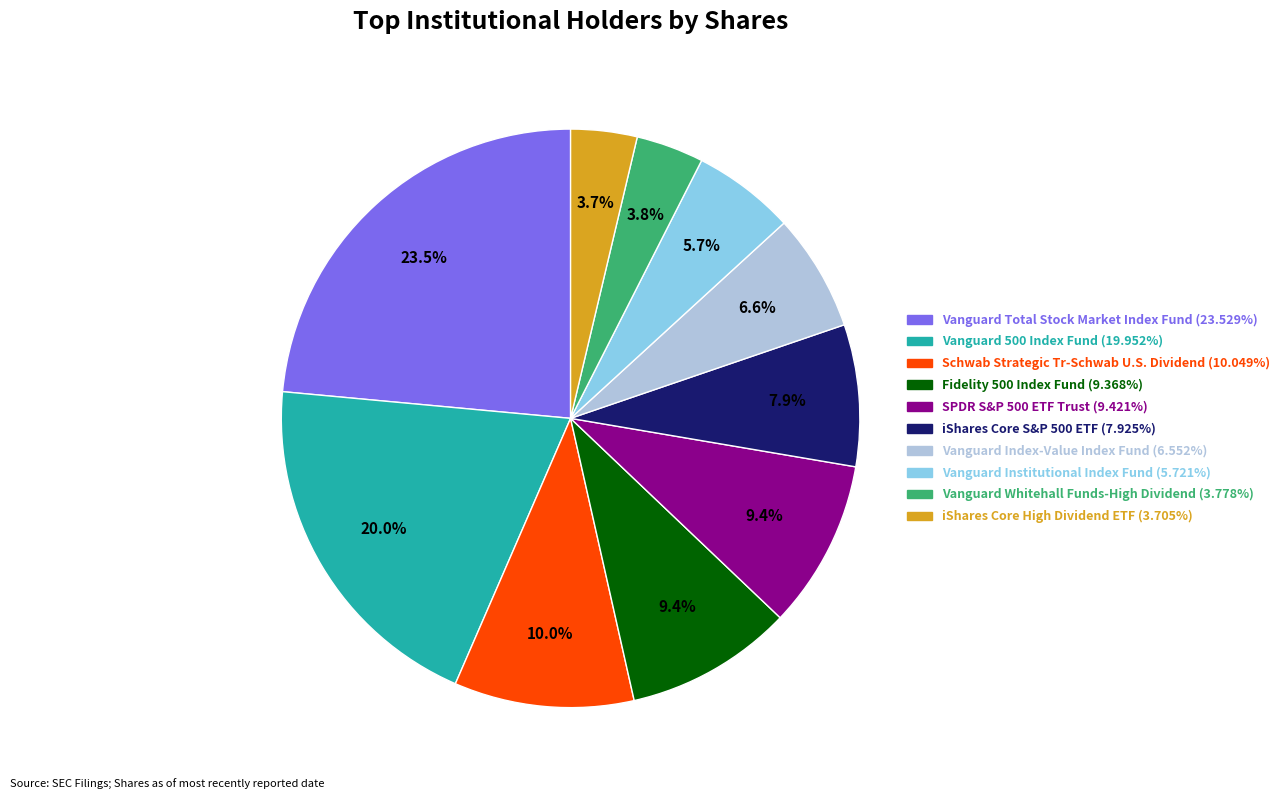

Is SPDR S&P 500 ETF Trust the majority of the pie?

No